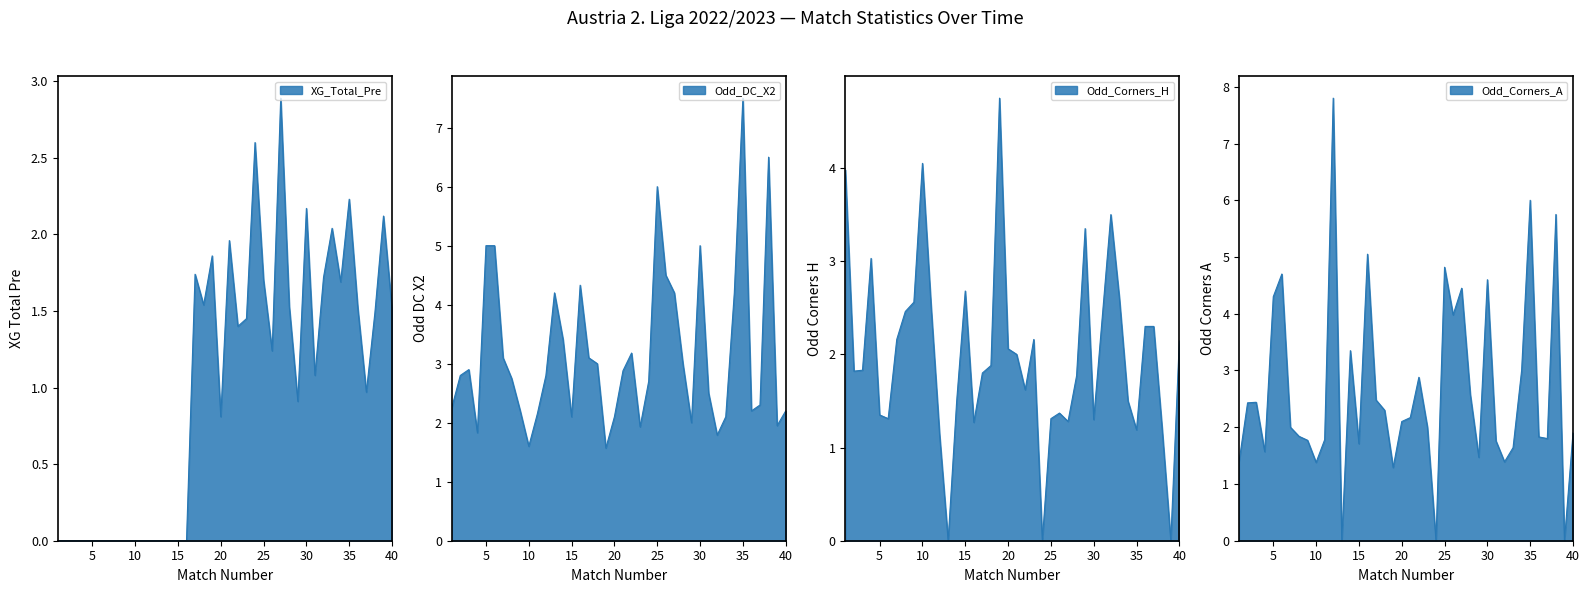

True or false: Odd_DC_X2 has a value of 4.3 at 2.

False